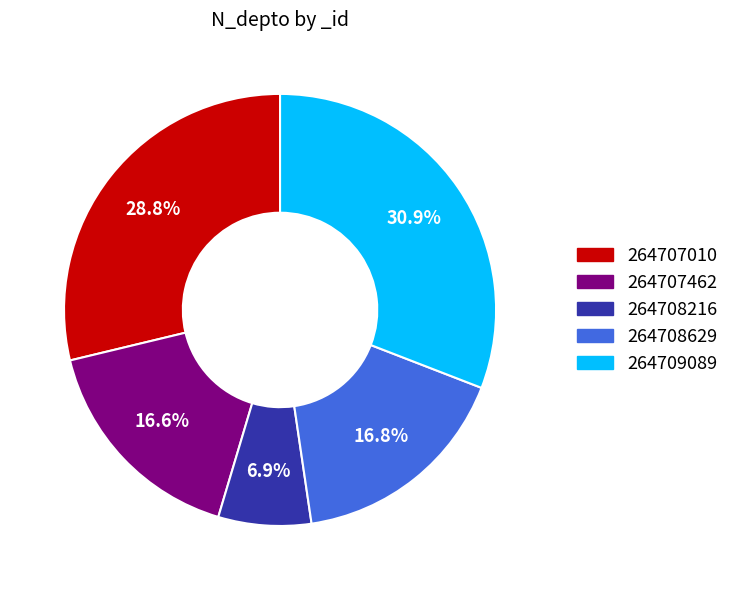

Approximately how many times larger is the value at 264707462 compared to 264709089?

0.5